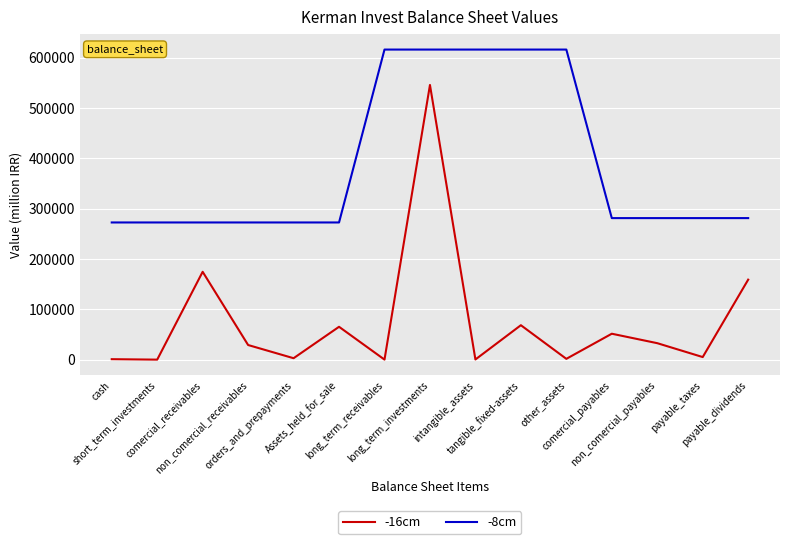

What is the total value across all series at comercial_receivables?

447278